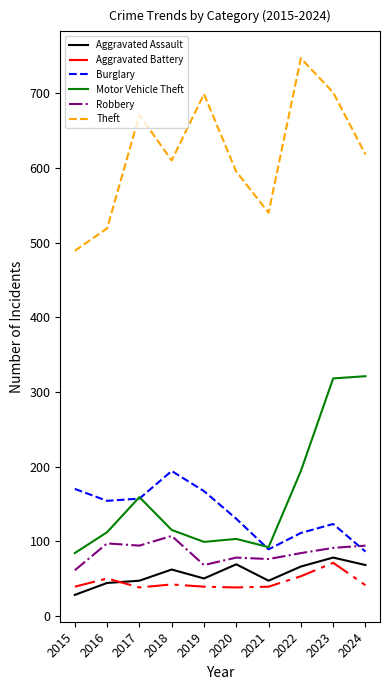

True or false: Theft and Burglary cross at least once.

False